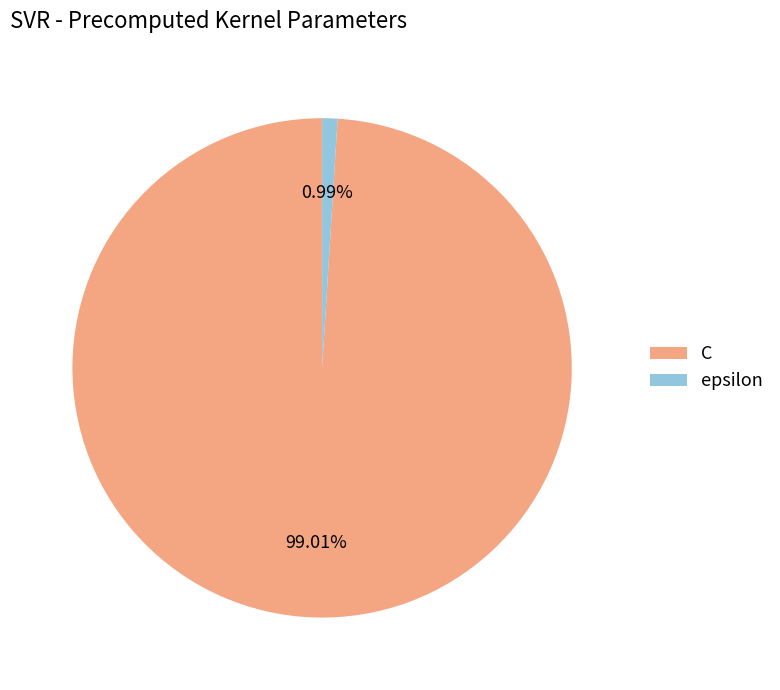

Do C and epsilon together represent more than half of the pie?

Yes